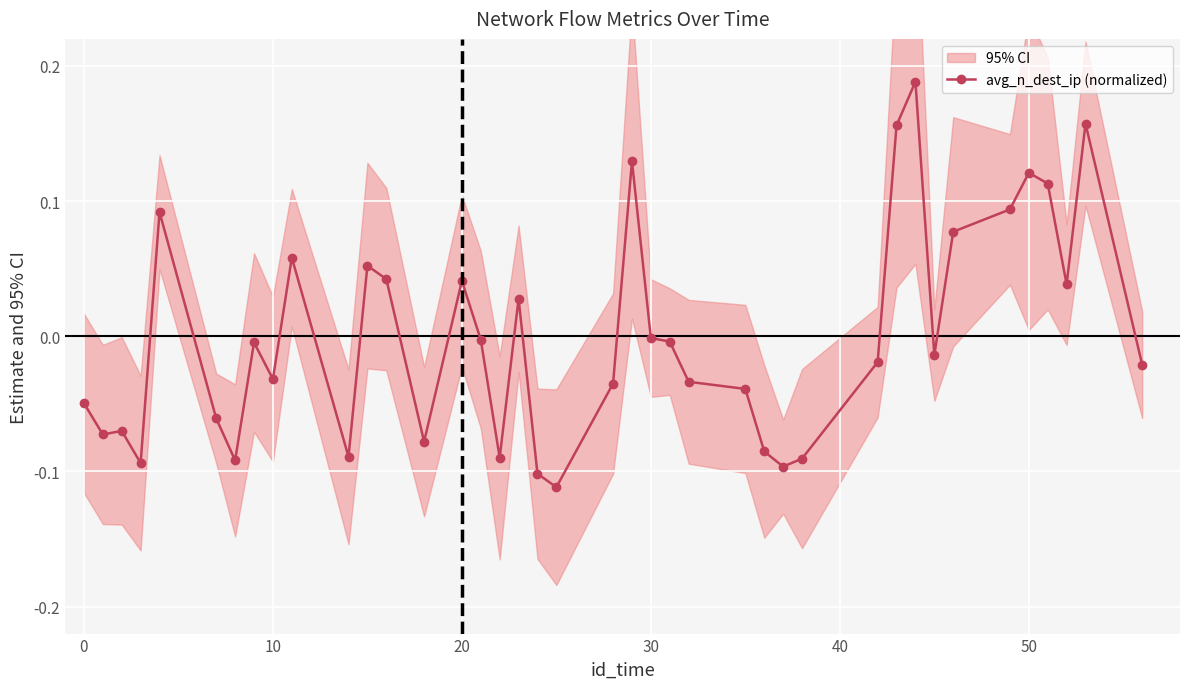

How many categories are shown in the chart?

40